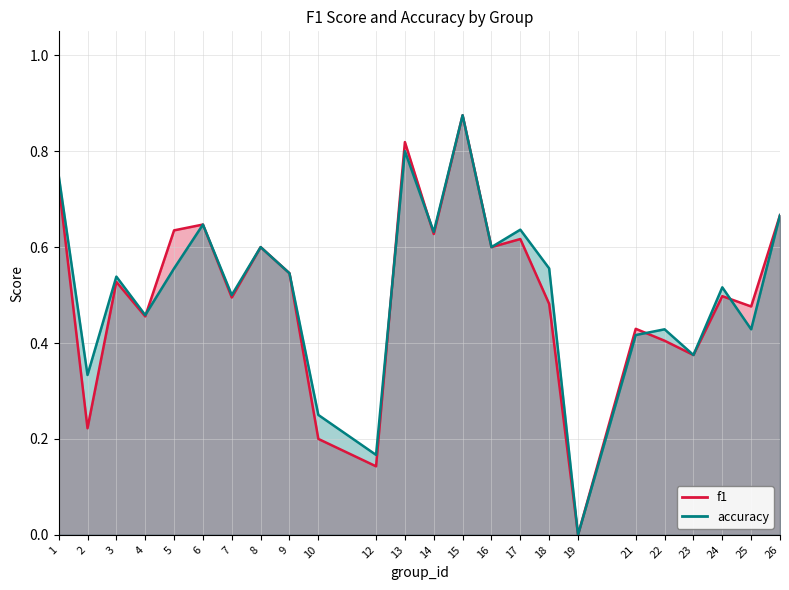

Where is the first local maximum for accuracy?

3